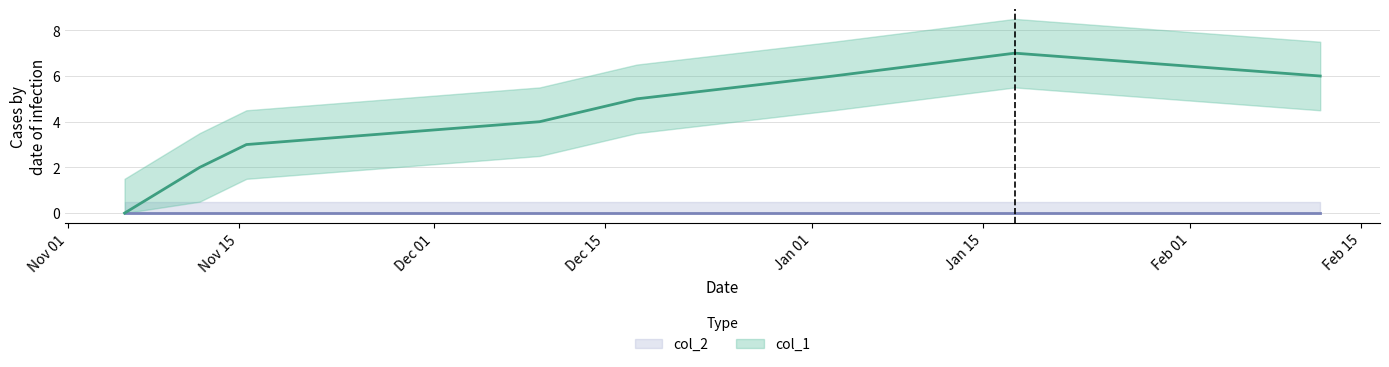

What is the change in value from Nov 15 to Jan 15?

+4